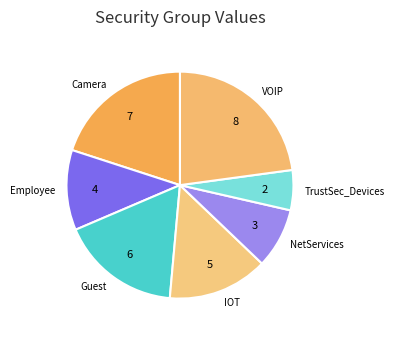

Is there a majority slice in this chart?

No